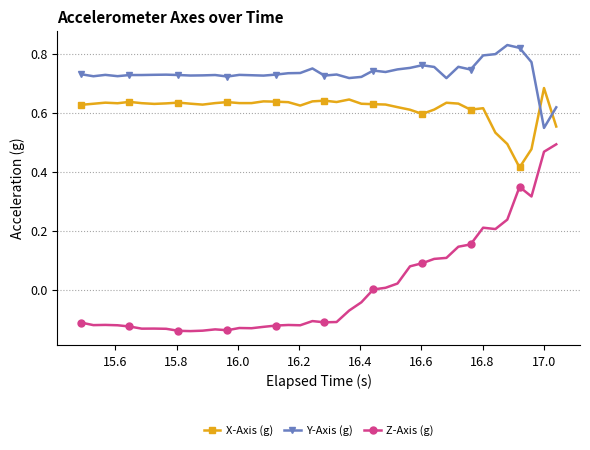

List the series in order of their peak value, lowest first.

Z-Axis (g), X-Axis (g), Y-Axis (g)